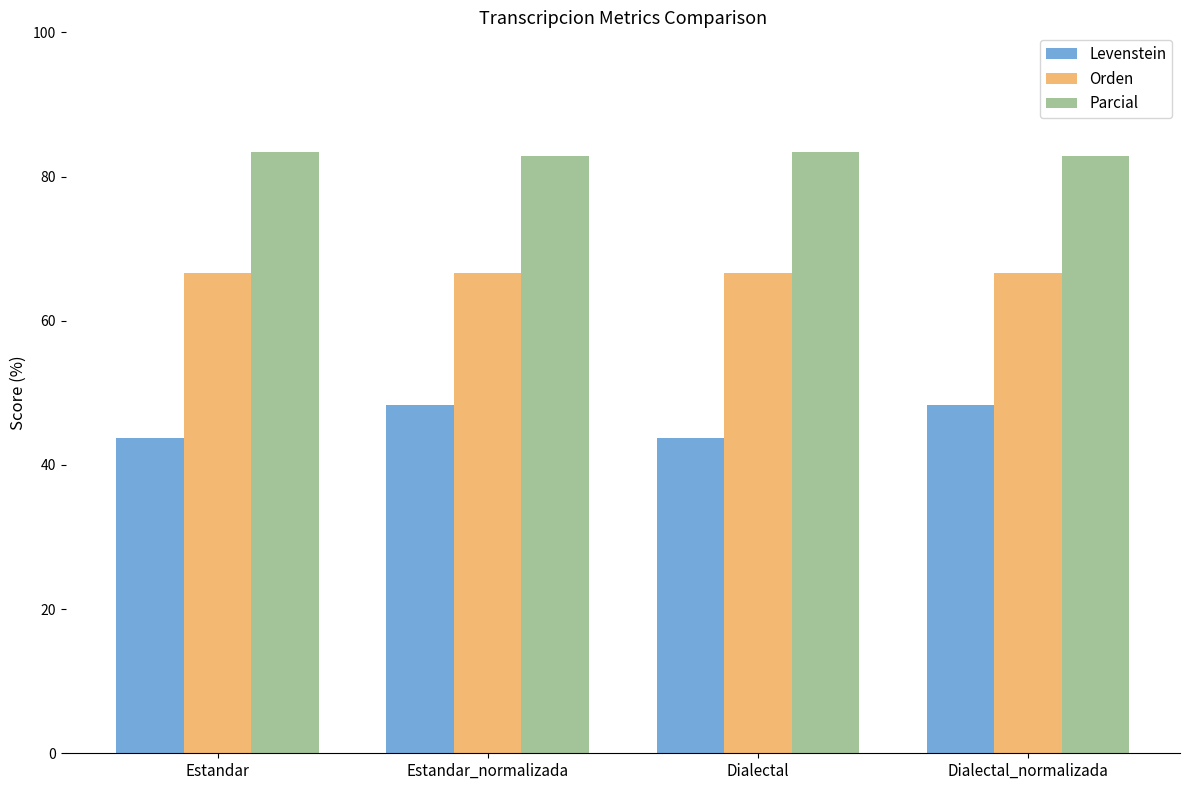

What is the maximum value shown in the chart?

83.3